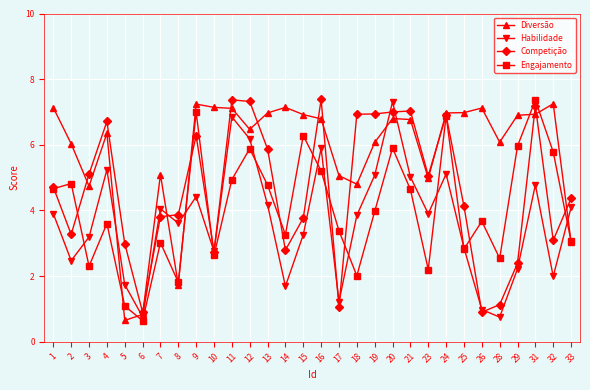

How many intersections are there between Diversão and Habilidade?

7